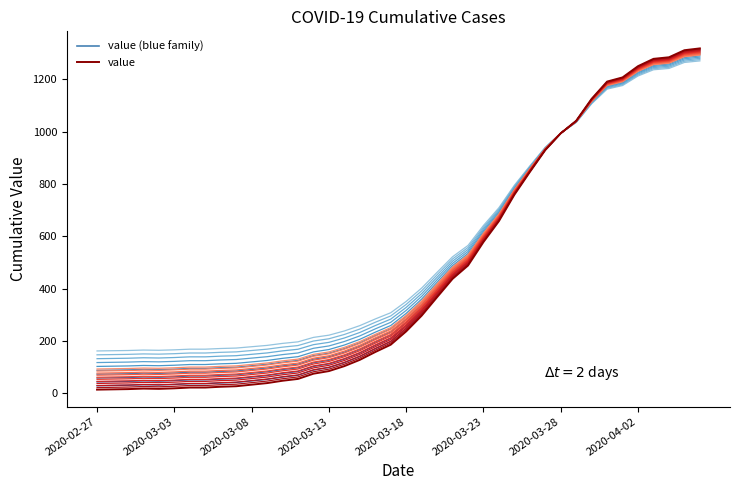

Reading left to right, transcribe all the data shown in this chart.

value_blue_19: 27.8	28.8	29.8	31.7	30.8	32.7	35.7	35.7	38.6	40.6	46.5	52.4	61.3	68.2	87.9	97.7	116.5	140.1	169.6	197.2	247.5	306.6	376.5	445.4	495.7	584.3	663.1	762.6	848.3	931.0	994.1	1041.4	1124.1	1189.1	1204.9	1247.2	1274.8	1280.7	1307.3	1314.2
value_red_0: 92.0	92.9	93.8	95.6	94.7	96.6	99.3	99.3	102.1	103.9	109.4	115.0	123.2	129.7	148.1	157.3	174.8	196.8	224.4	250.2	297.1	352.3	417.6	482.0	529.0	611.8	685.4	778.3	858.3	935.6	994.5	1038.6	1115.9	1176.6	1191.4	1230.9	1256.7	1262.2	1287.0	1293.5
value: 13.0	14.0	15.0	17.0	16.0	18.0	21.0	21.0	24.0	26.0	32.0	38.0	47.0	54.0	74.0	84.0	103.0	127.0	157.0	185.0	236.0	296.0	367.0	437.0	488.0	578.0	658.0	759.0	846.0	930.0	994.0	1042.0	1126.0	1192.0	1208.0	1251.0	1279.0	1285.0	1312.0	1319.0